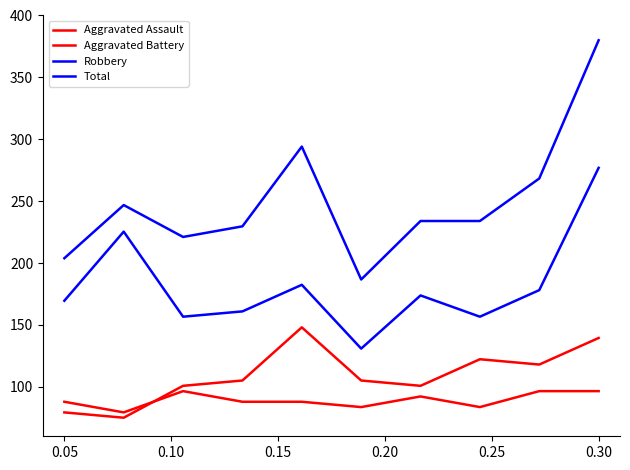

How many lines are shown in the chart?

4